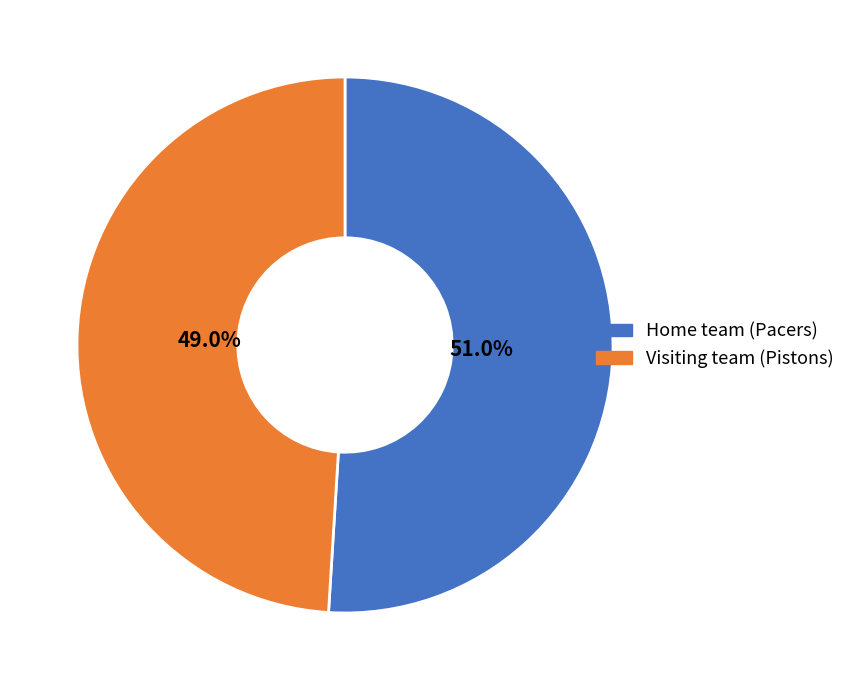

To the nearest percent, what is the average slice percentage?

50%